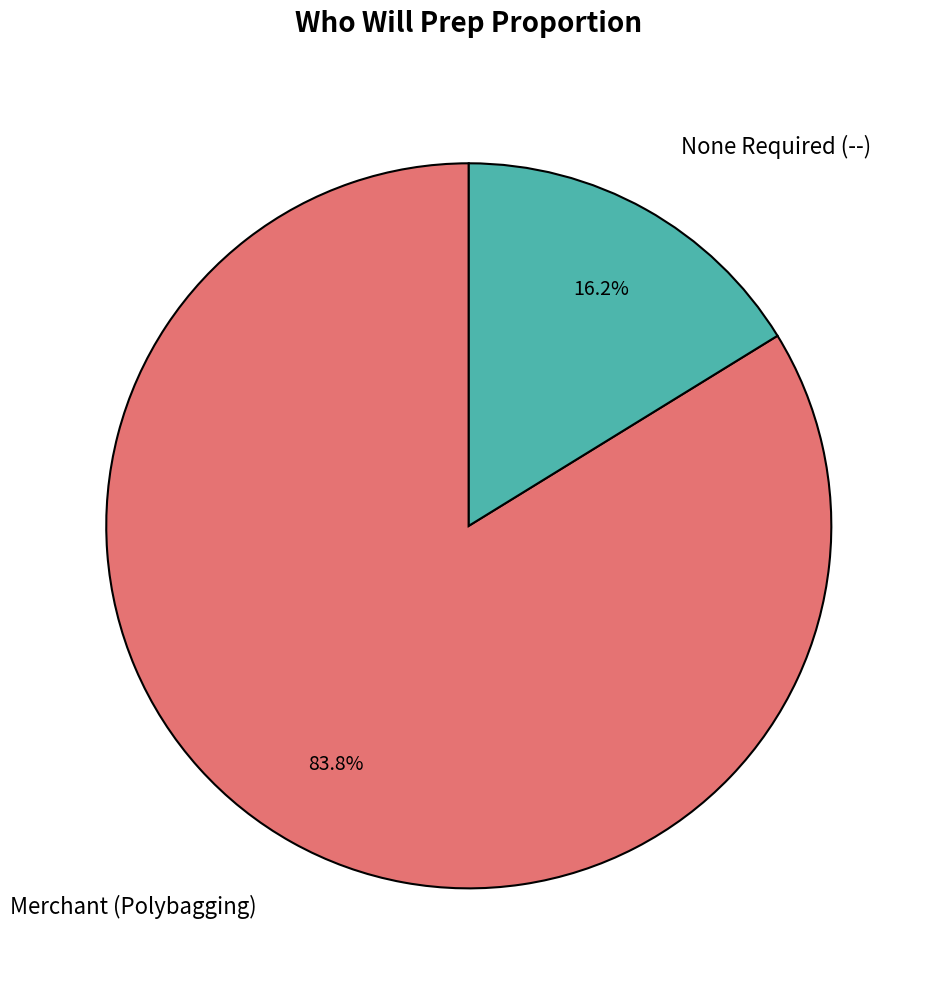

How much of the chart is everything except None Required (--)?

83.8%